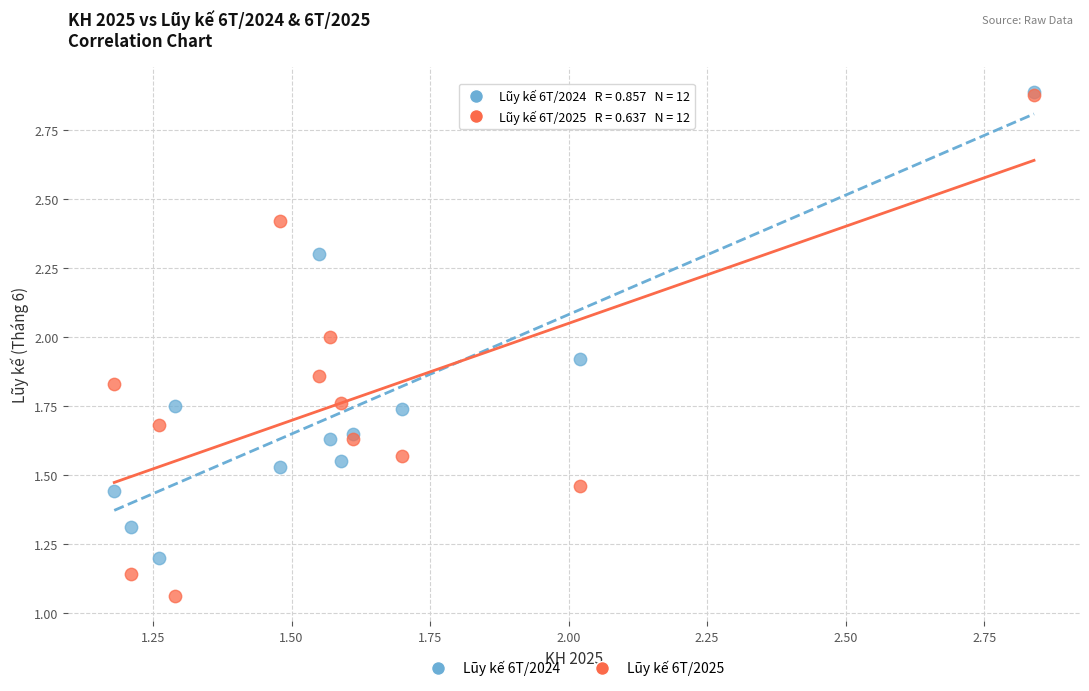

What are all the series names shown in the legend?

Lũy kế 6T/2024, Lũy kế 6T/2025